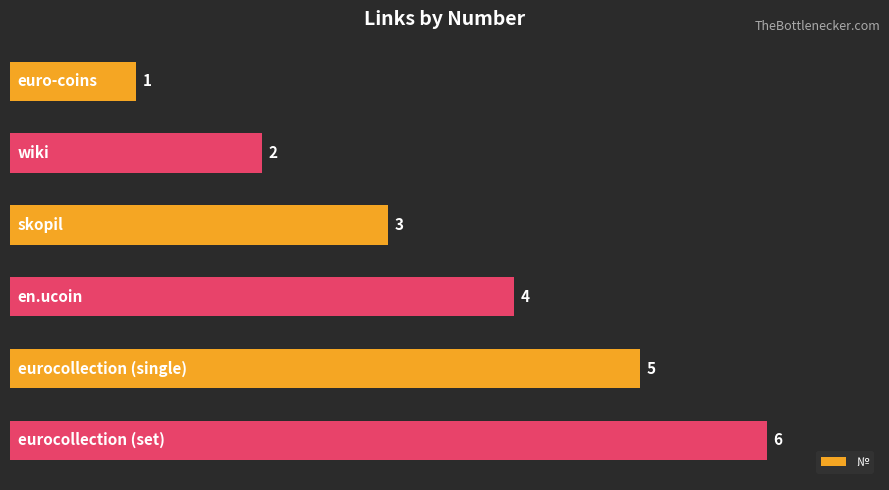

What is the average value?

4